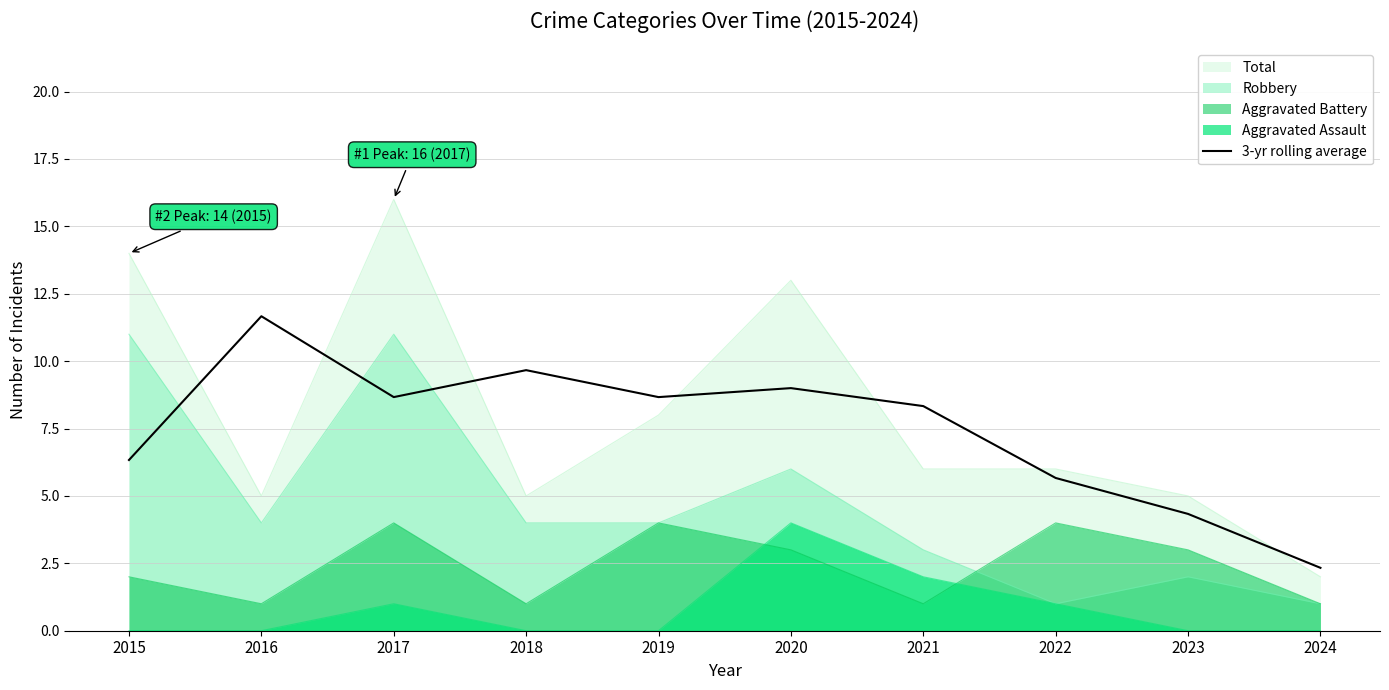

Rank the categories by value from highest to lowest.

2016, 2018, 2020, 2017, 2019, 2021, 2015, 2022, 2023, 2024